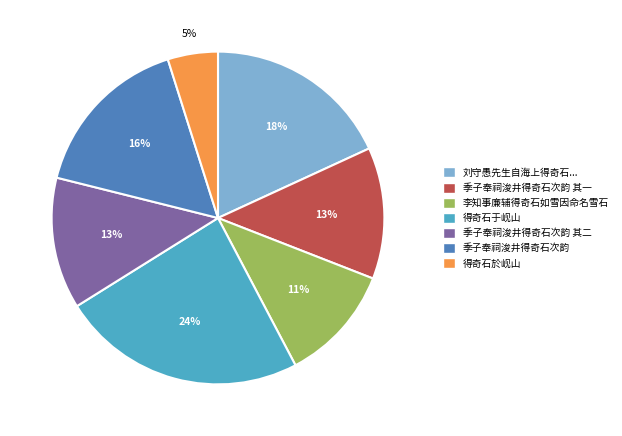

To the nearest percent, what is the difference between the largest and smallest slice percentages?

19%